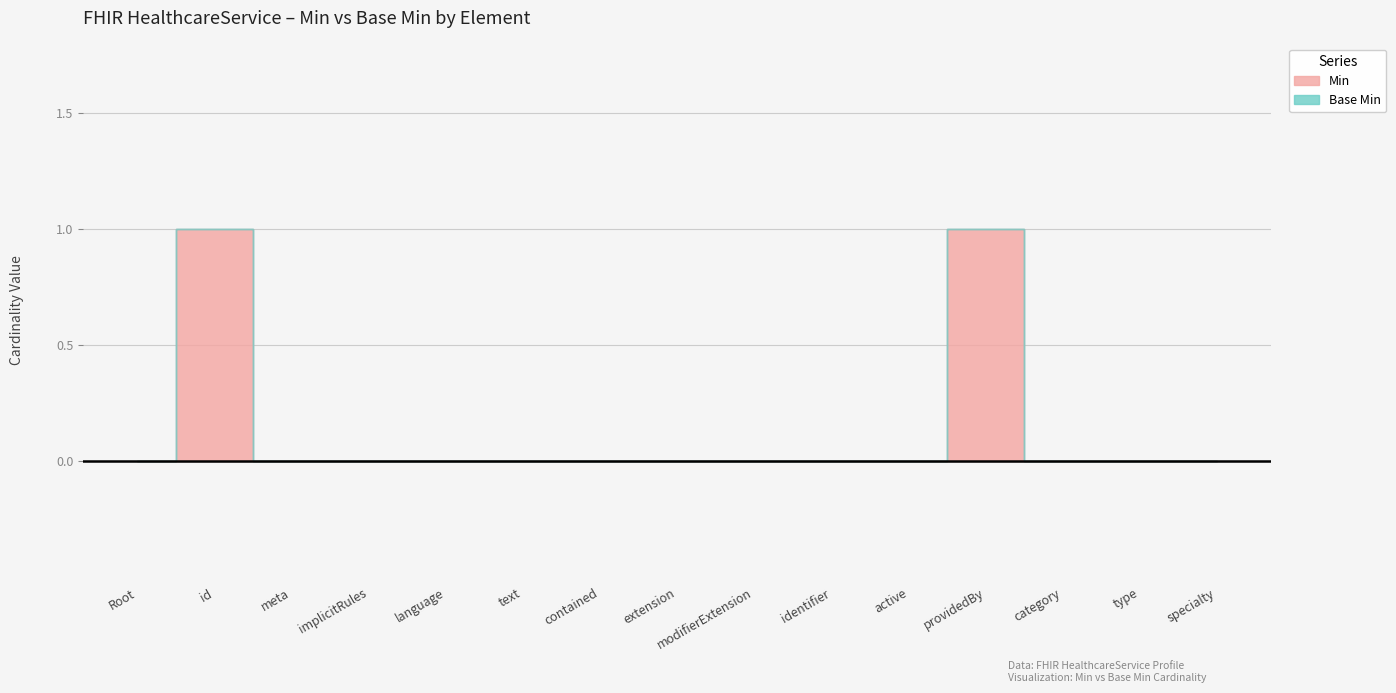

What position from the left is type?

14